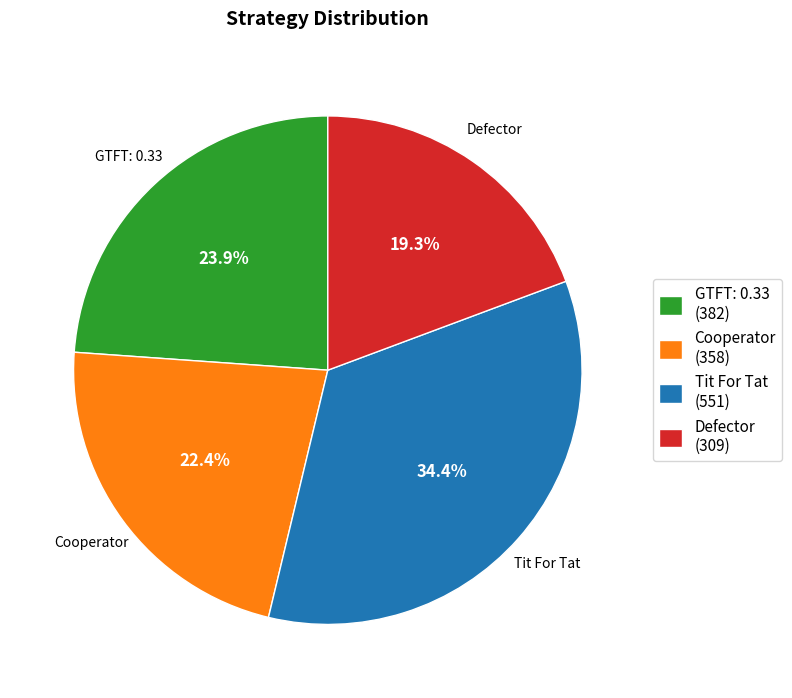

Which category has the biggest portion of the pie?

Tit For Tat